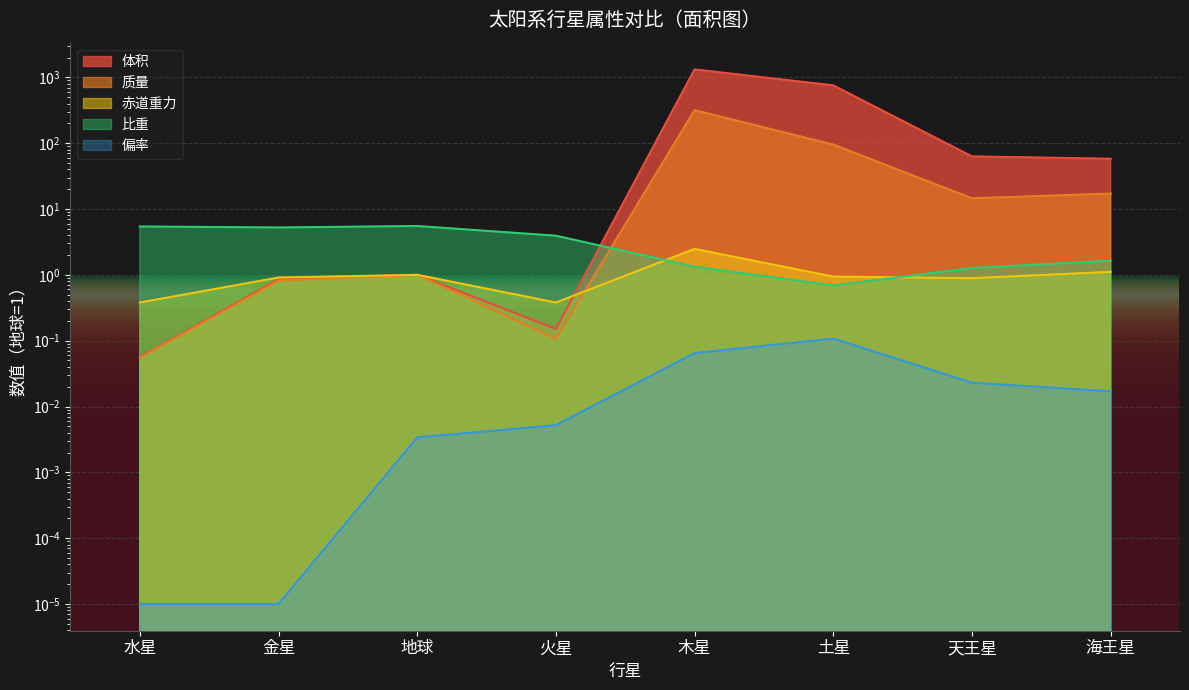

Which series changed the most between 水星 and 金星?

体积